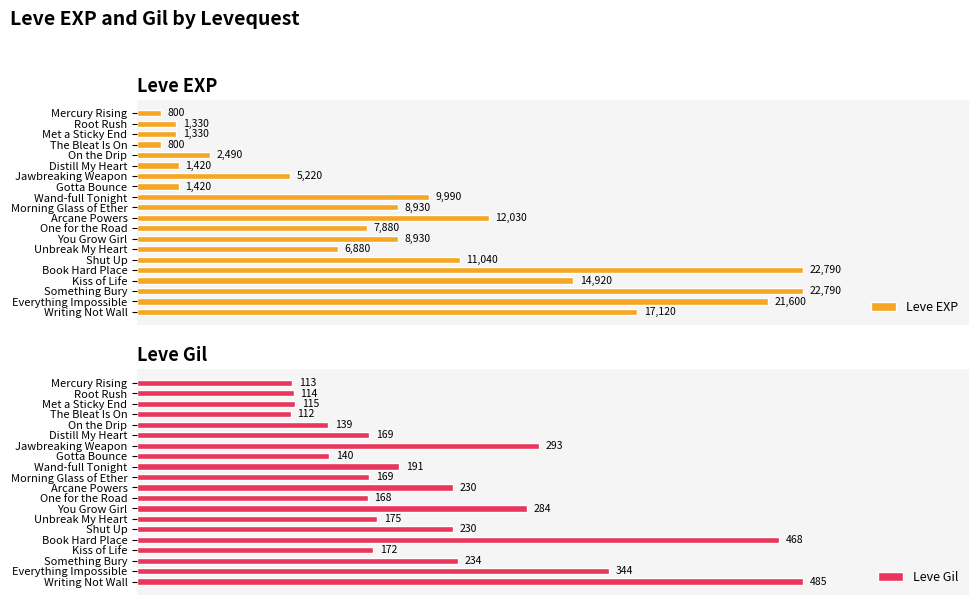

Where is Leve EXP nearest to the value 11795?

Arcane Powers